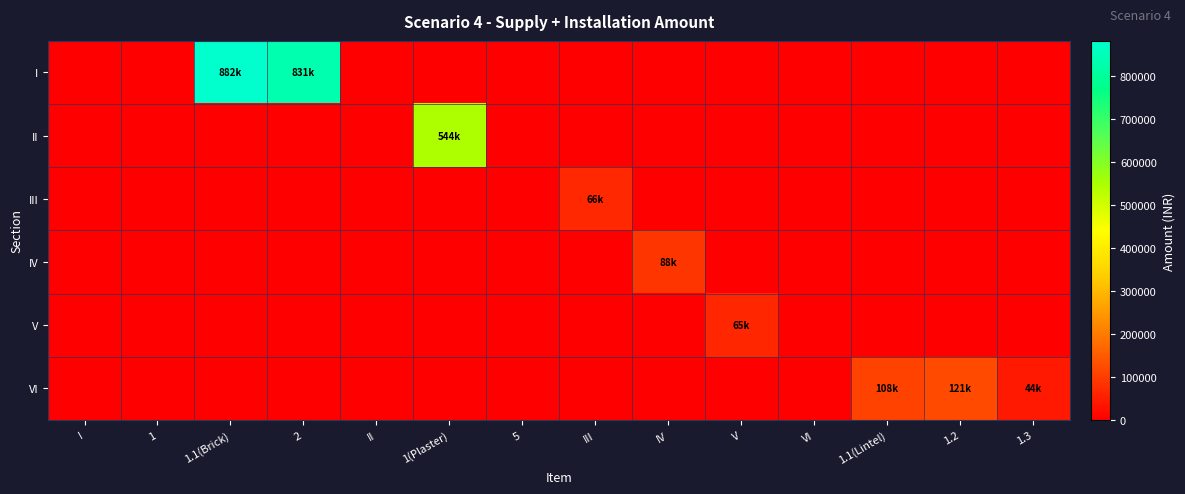

Which series has the largest range (max minus min)?

I